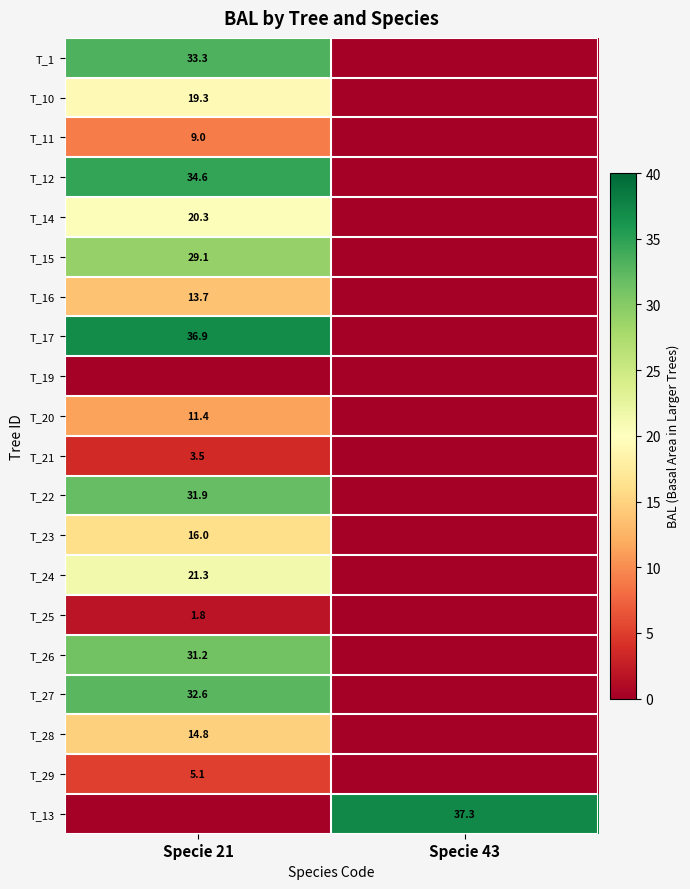

The value of T_28 at Specie 21 is 24.3. True or false?

False